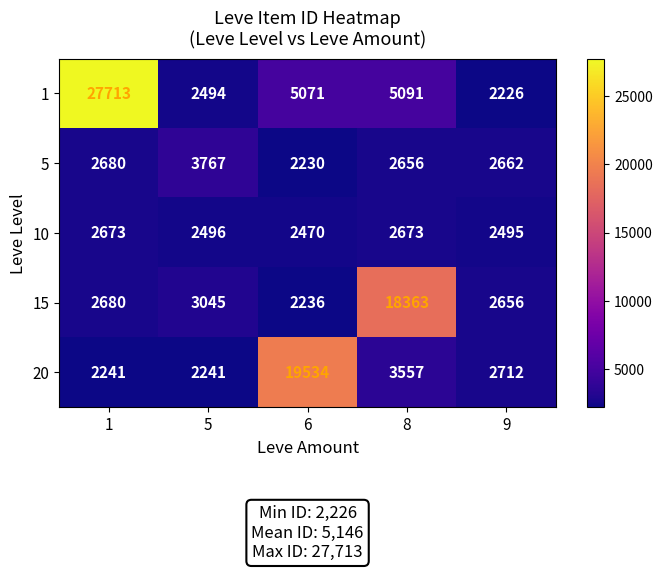

At how many categories does at least one series exceed 20612?

1